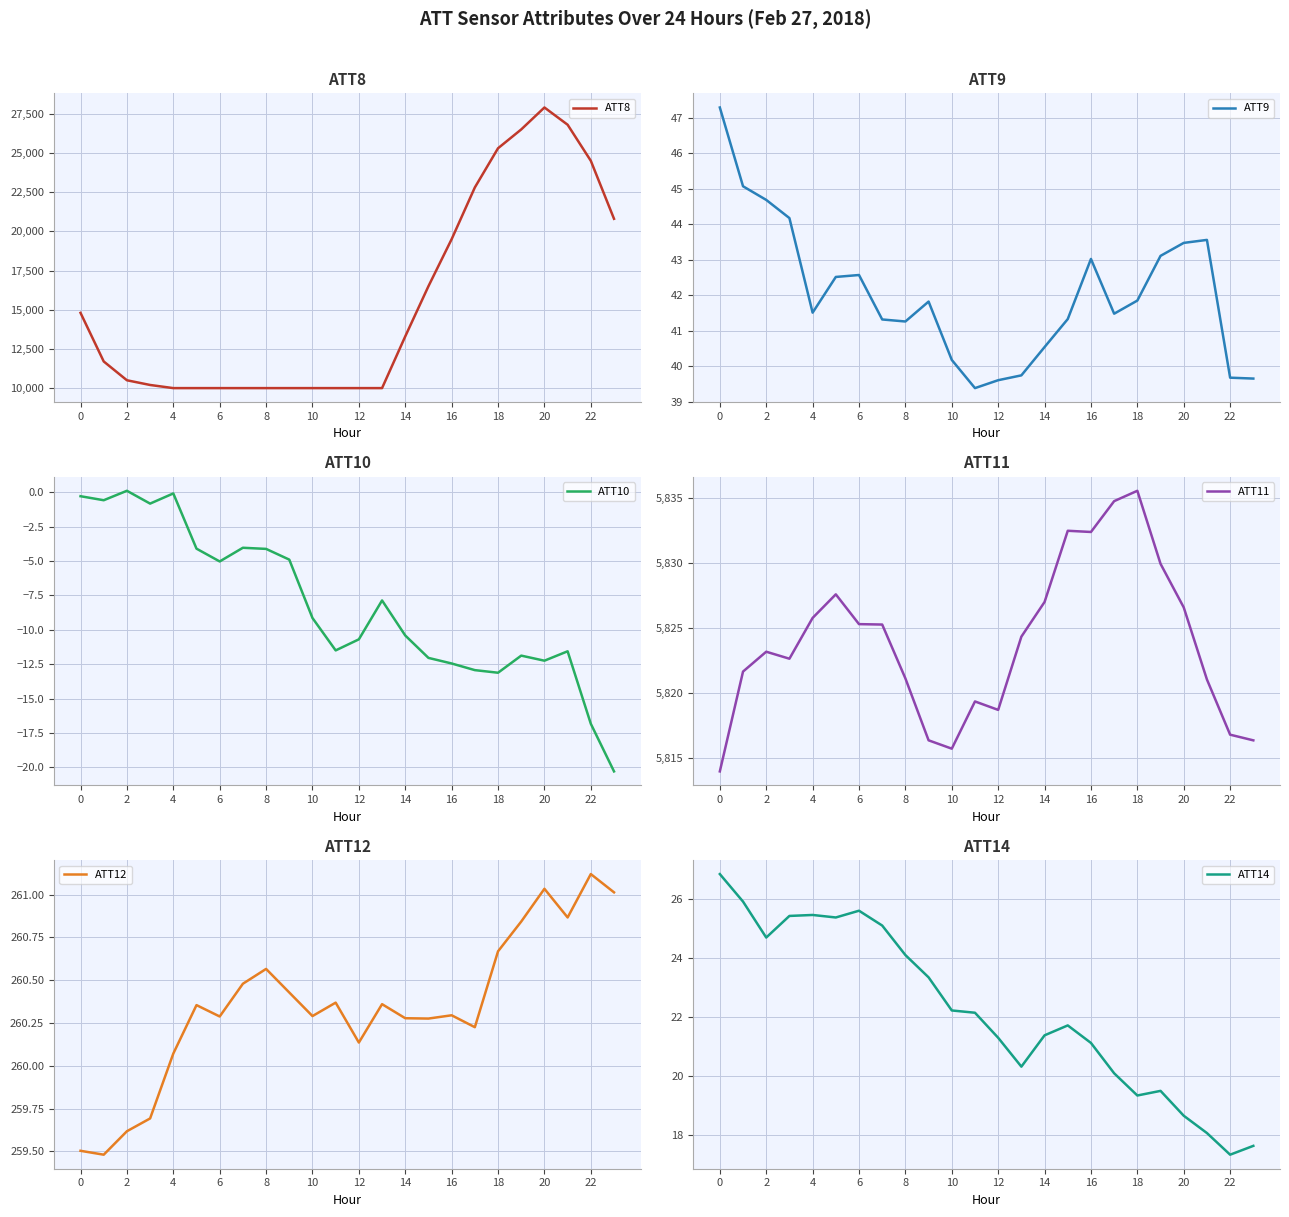

What is the label of the 24th point from the left?

23